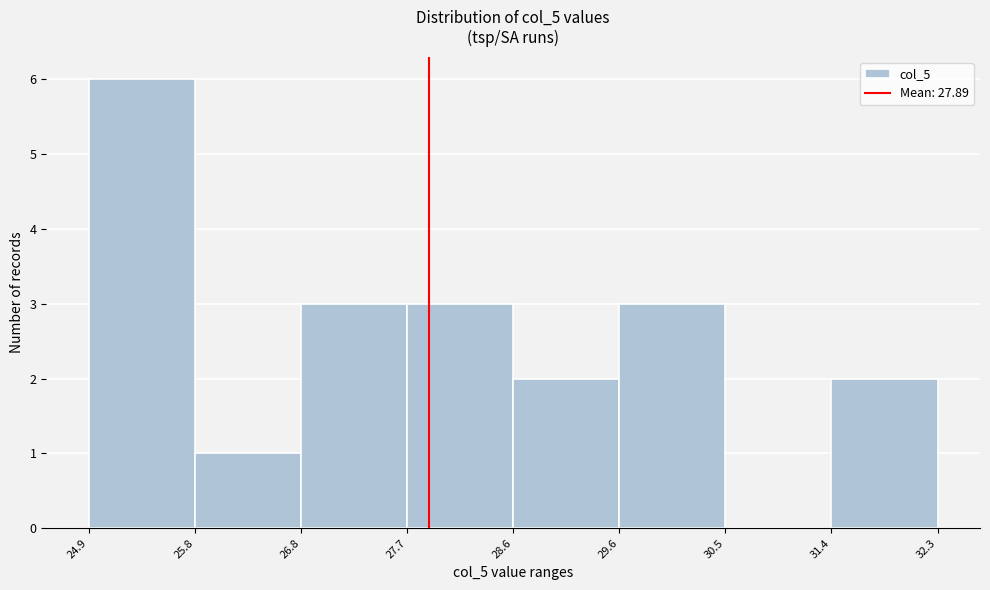

Reading left to right, transcribe this chart: for each bar, give the range it covers on the x-axis and its height. The values are not printed on the chart, so give them approximately, as read against the axis.

24.9 to 25.8: 6
25.8 to 26.8: 1
26.8 to 27.7: 3
27.7 to 28.6: 3
28.6 to 29.6: 2
29.6 to 30.5: 3
30.5 to 31.4: 0
31.4 to 32.3: 2